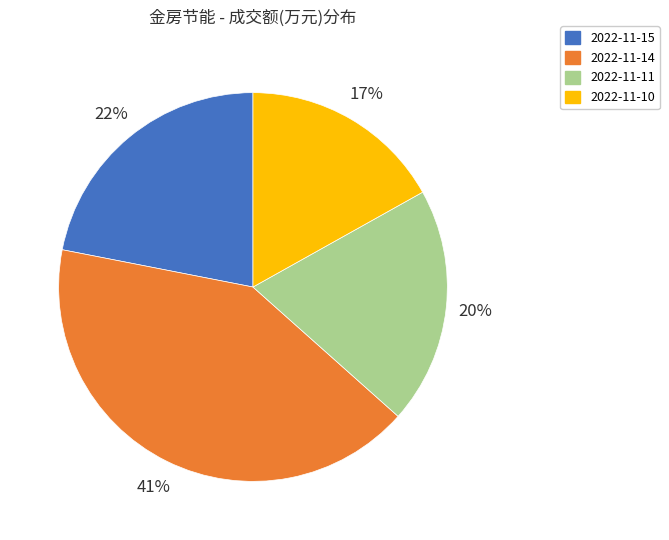

Combined, do 2022-11-14 and 2022-11-15 account for over 50%?

Yes